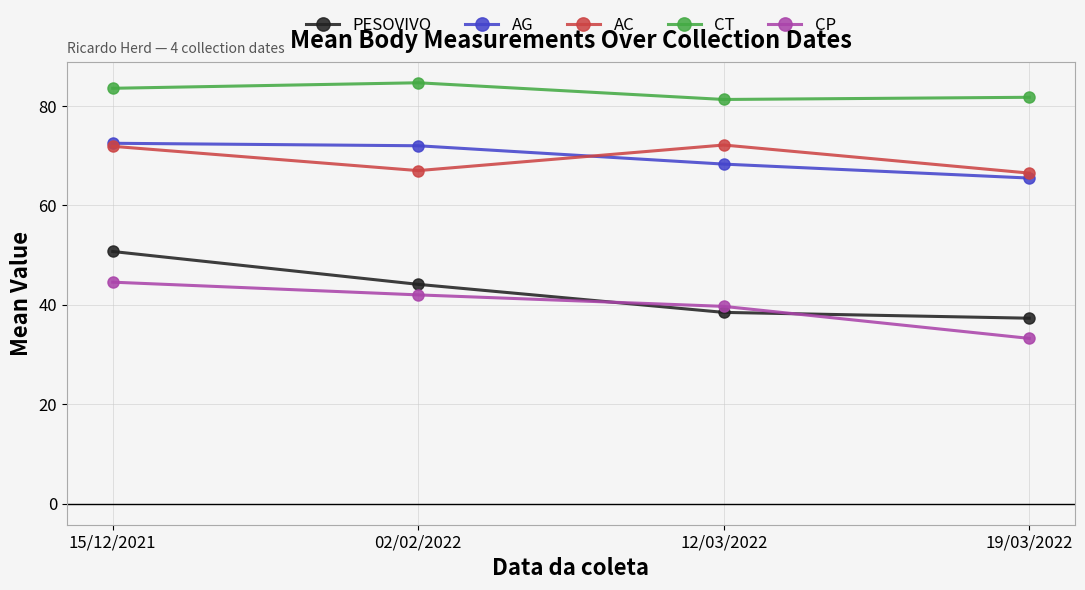

What is the value of the AG point at the 2nd from the left?

72.0